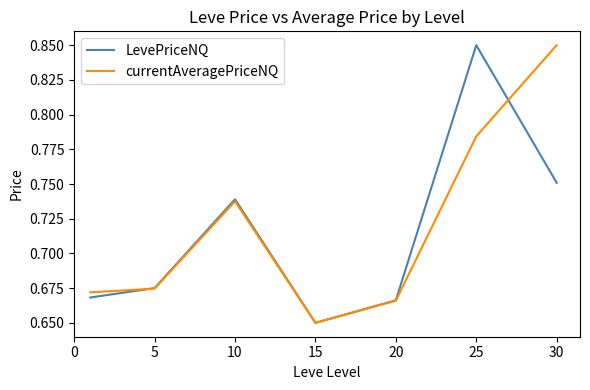

Which series has the widest spread of values?

LevePriceNQ